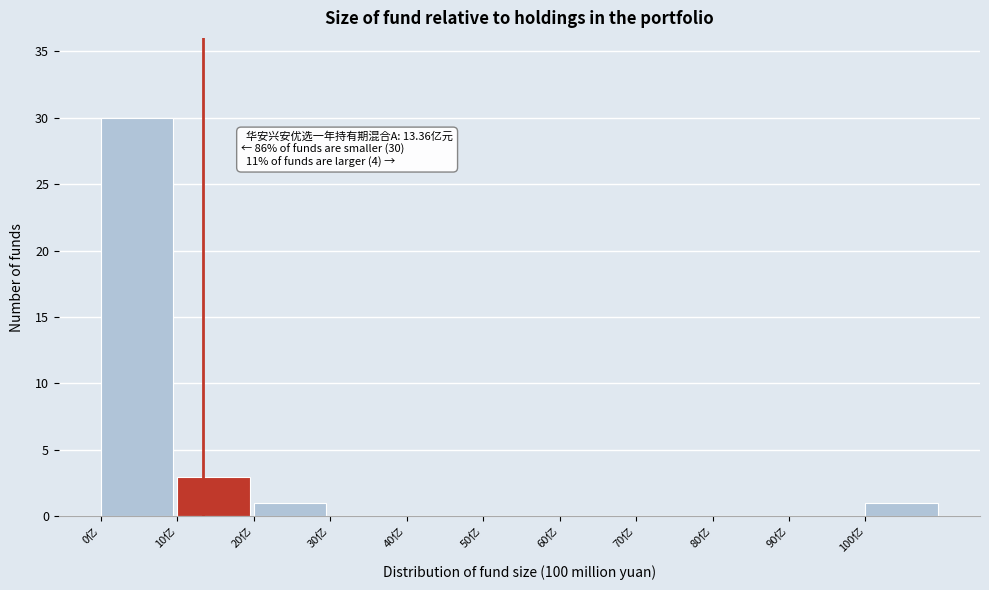

Over which range of the x-axis is the bar tallest?

0 to 10